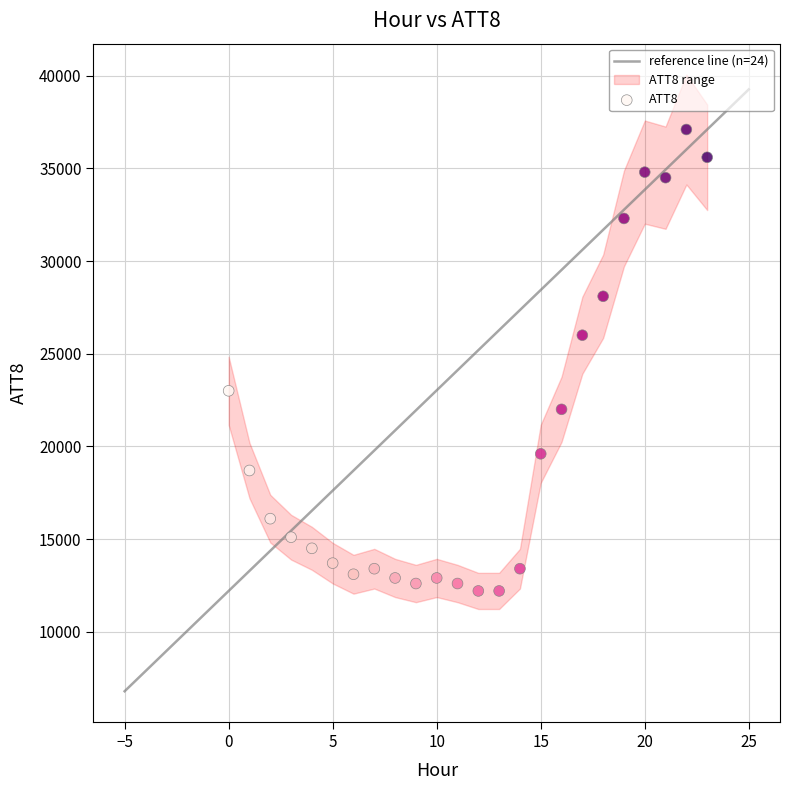

What is the range of Y values (max minus min)?

24900